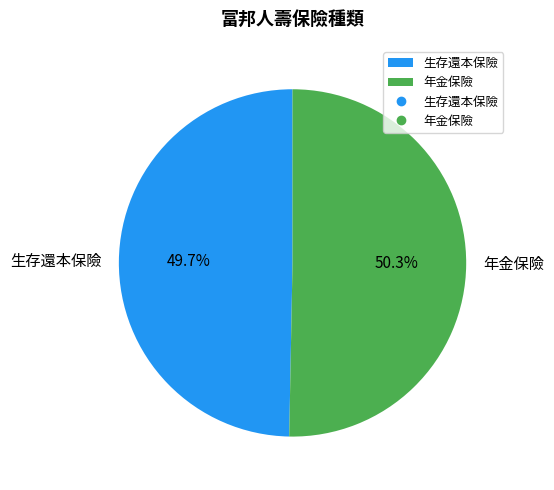

Approximately how many times larger is the value at 生存還本保險 compared to 年金保險?

1.0